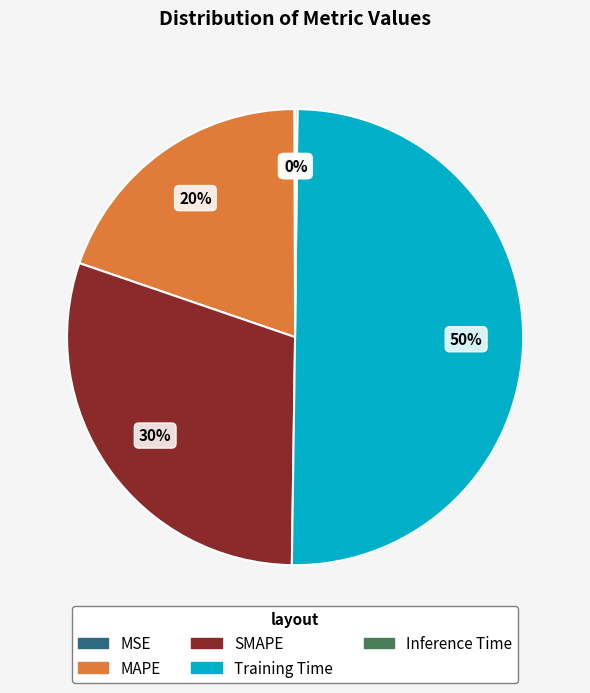

To the nearest percent, what is the average slice percentage?

20%